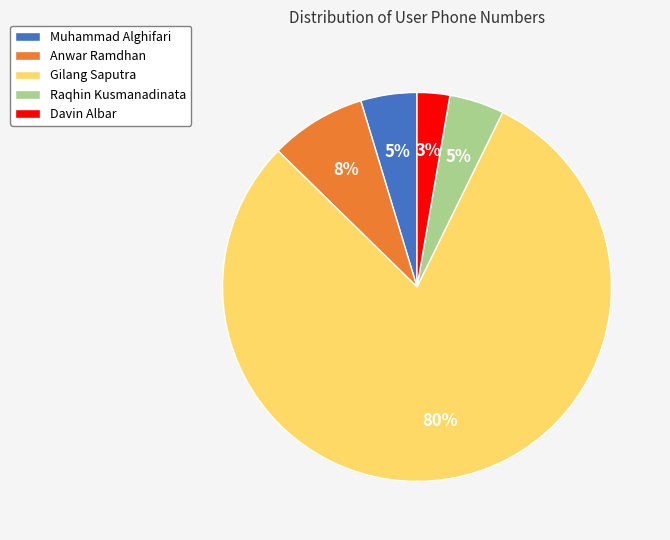

To the nearest percent, what portion does Davin Albar represent?

3%